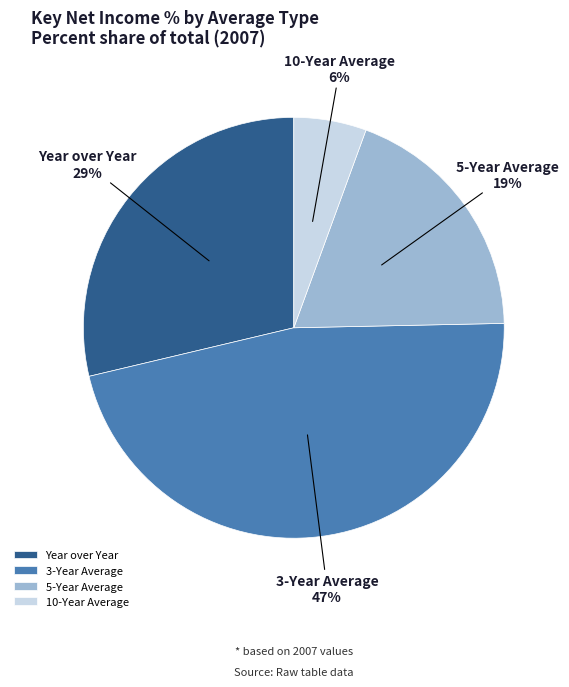

How many slices are in this pie chart?

4